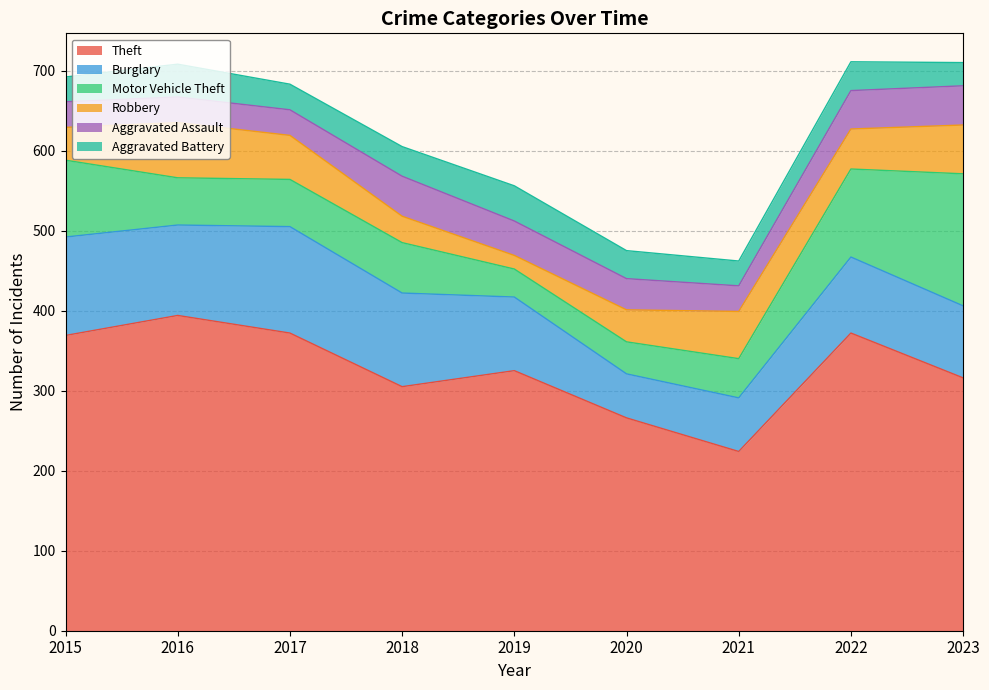

Reading left to right, extract all data points from this chart.

Theft: 2015=369	2016=394	2017=372	2018=305	2019=325	2020=266	2021=224	2022=372	2023=316
Burglary: 2015=123	2016=113	2017=133	2018=117	2019=92	2020=55	2021=67	2022=95	2023=90
Motor Vehicle Theft: 2015=96	2016=59	2017=59	2018=63	2019=35	2020=40	2021=49	2022=110	2023=165
Robbery: 2015=41	2016=69	2017=55	2018=33	2019=17	2020=40	2021=59	2022=50	2023=61
Aggravated Assault: 2015=32	2016=32	2017=32	2018=50	2019=43	2020=39	2021=32	2022=48	2023=49
Aggravated Battery: 2015=31	2016=41	2017=32	2018=37	2019=44	2020=35	2021=31	2022=36	2023=29